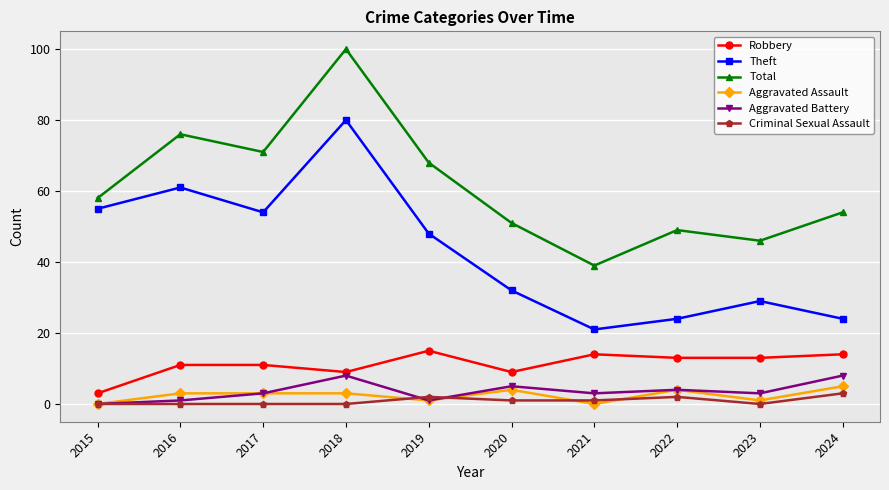

What is the sum of all Aggravated Battery values?

36